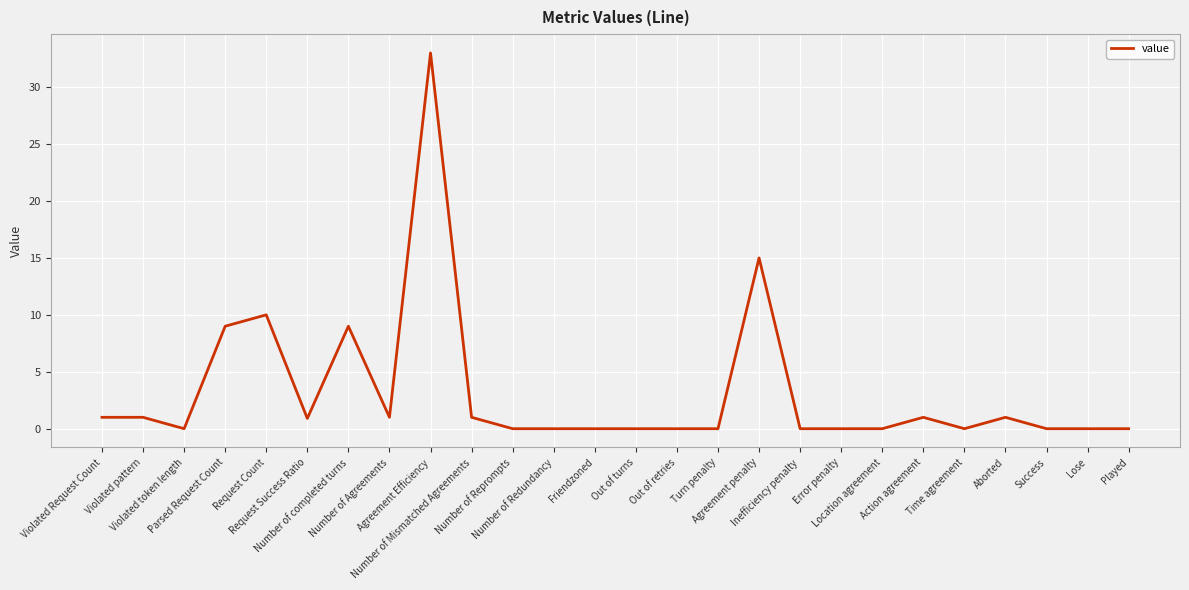

True or false: there are more than 1 points higher than both neighbors.

True